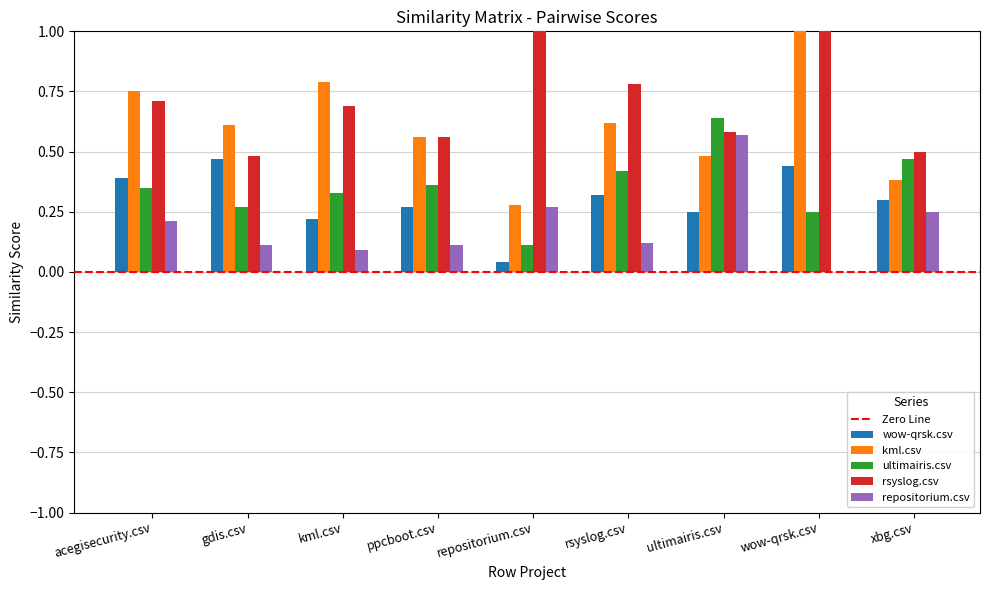

Are the bars grouped side by side (vs. stacked)?

Yes